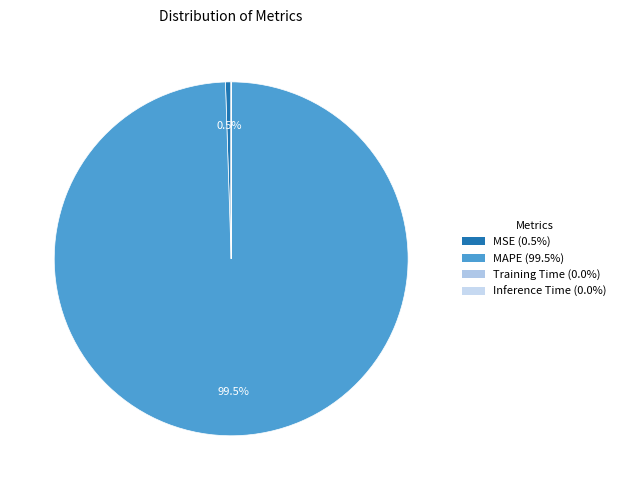

What is the majority slice?

MAPE